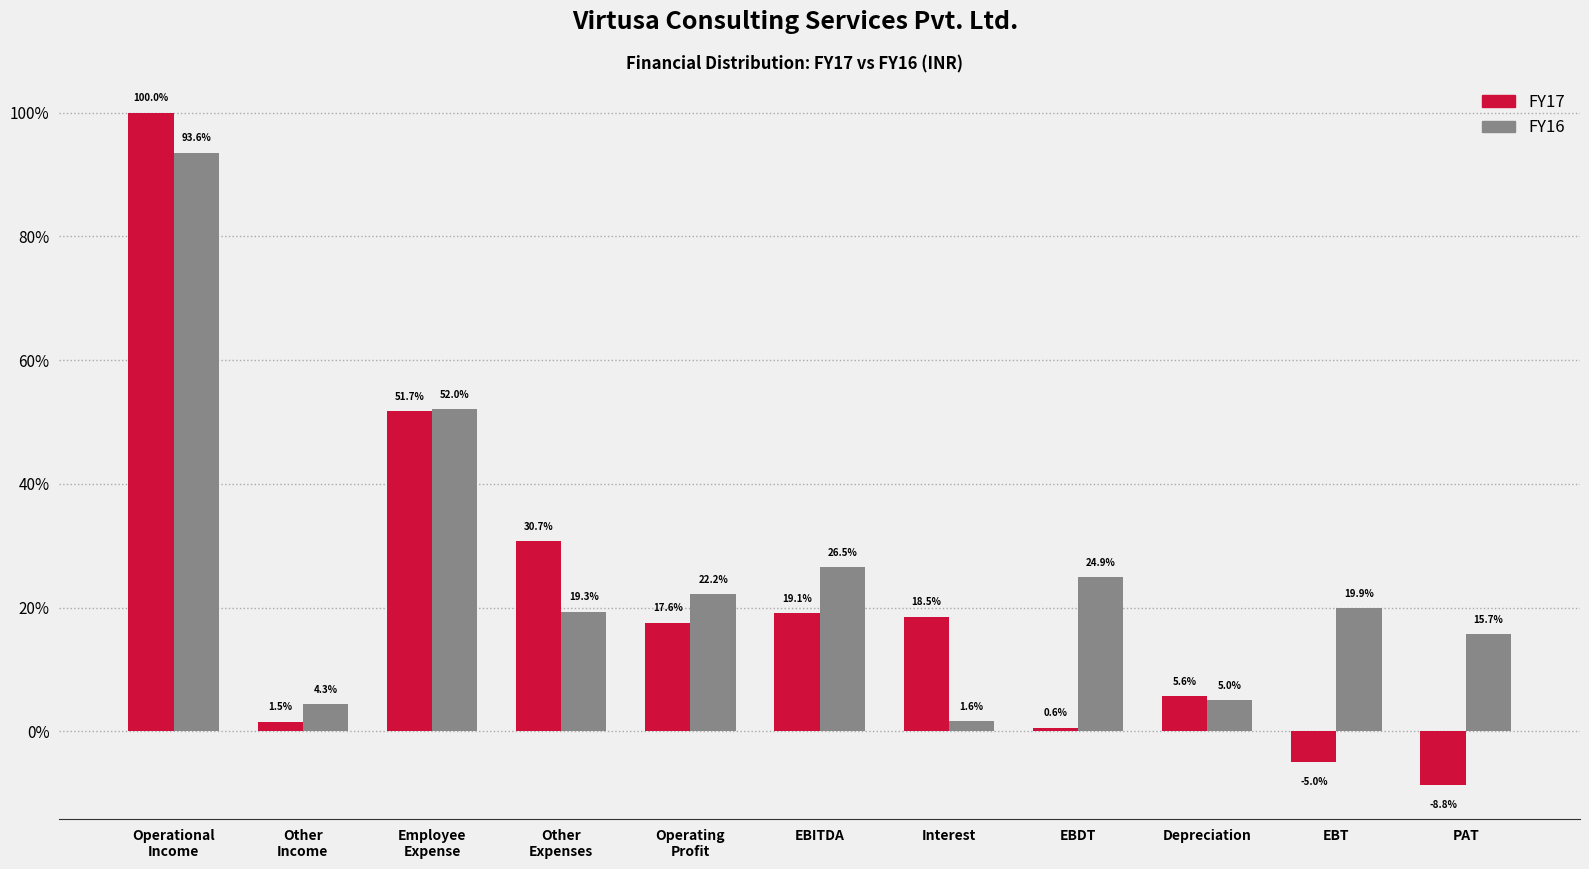

Reading left to right, list all the values displayed in this chart.

FY17: 100.0	1.5	51.7	30.7	17.6	19.1	18.5	0.6	5.6	-5.0	-8.8
FY16: 93.6	4.3	52.0	19.3	22.2	26.5	1.6	24.9	5.0	19.9	15.7